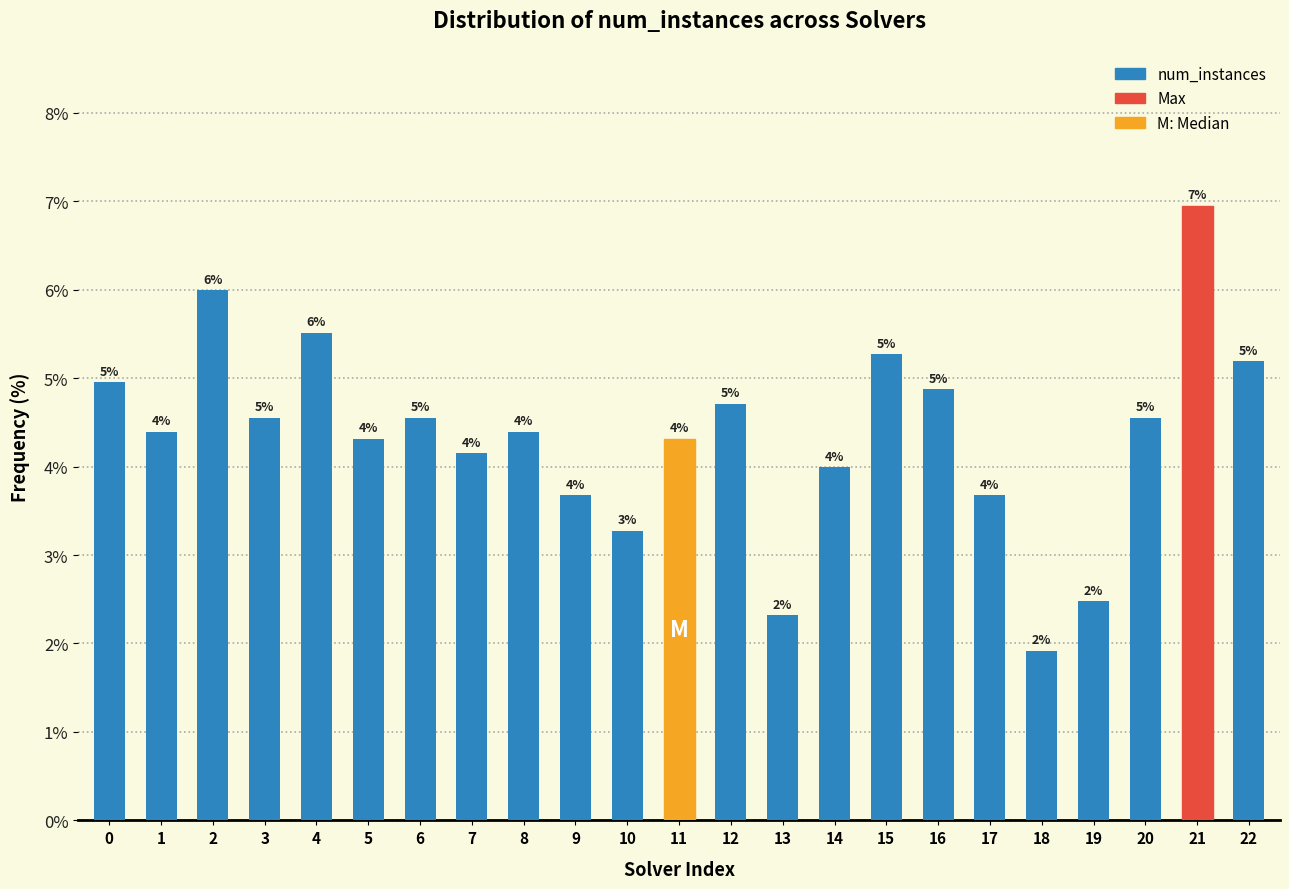

Which label corresponds to the smallest value in the chart?

18